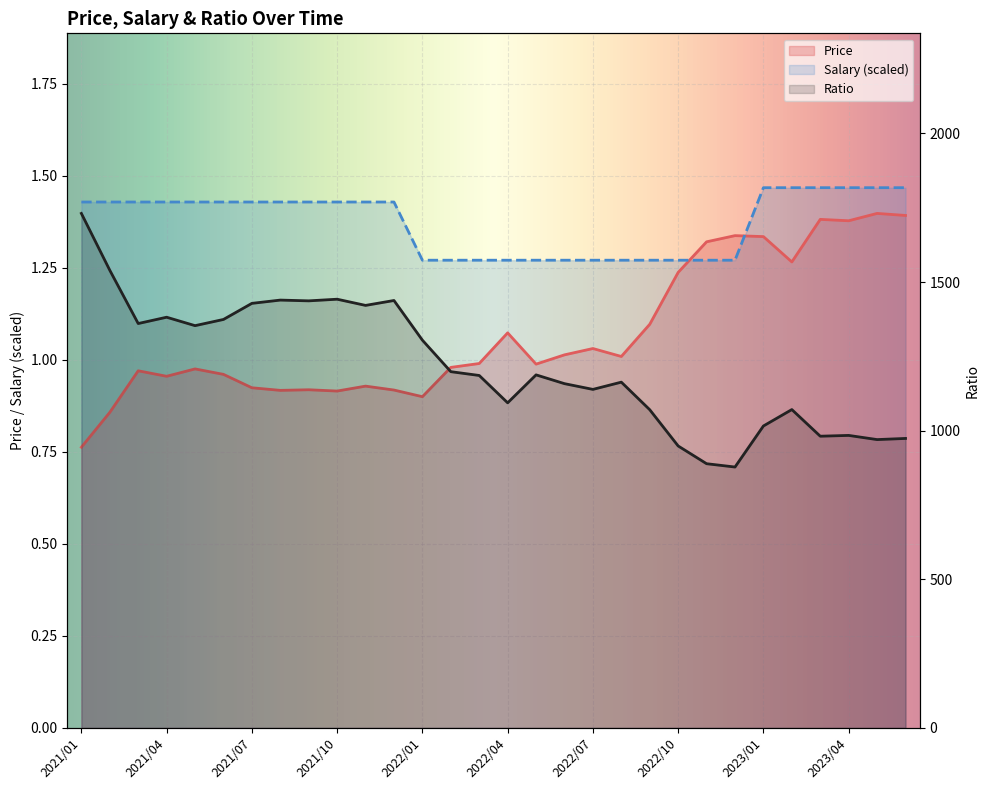

The value of Price at 2023/01 is 1.3. True or false?

True